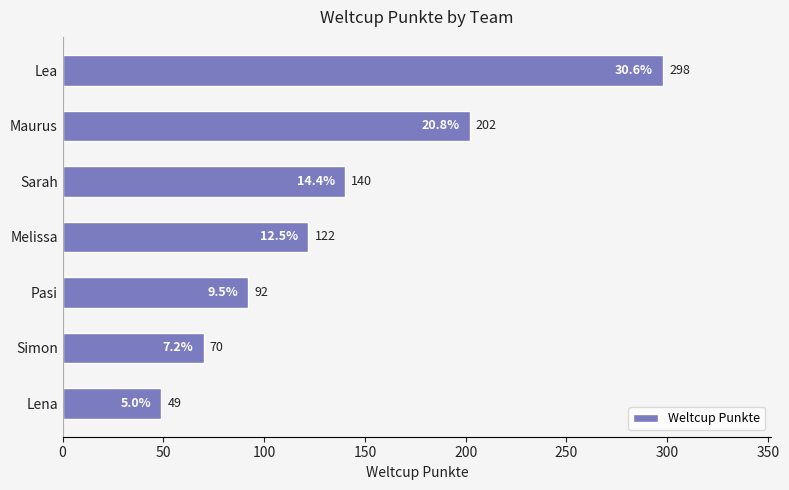

How many distinct data groups are displayed?

1